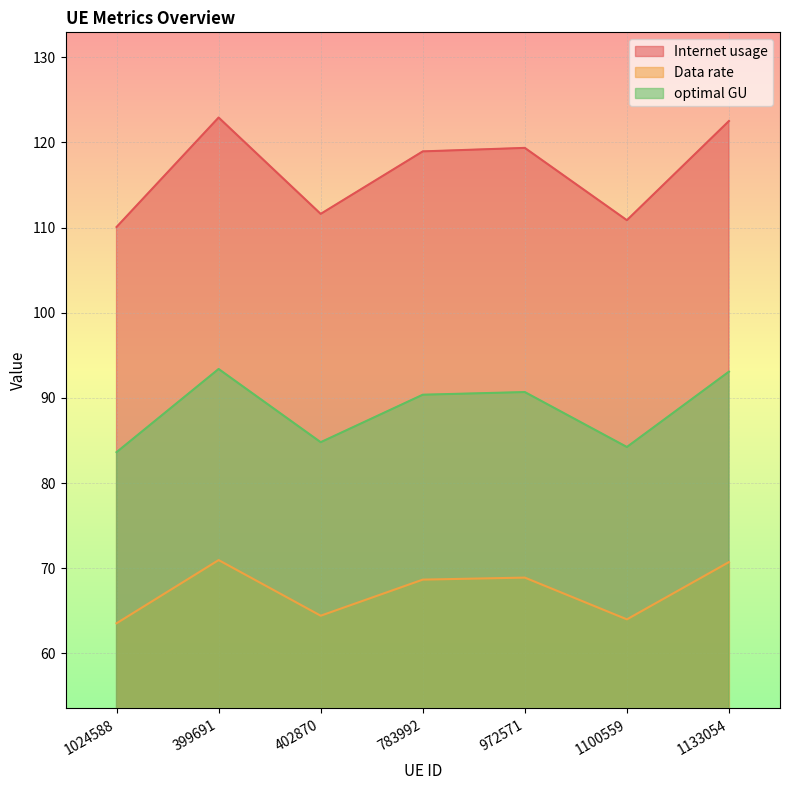

What value does the optimal GU series have at 1100559?

84.2